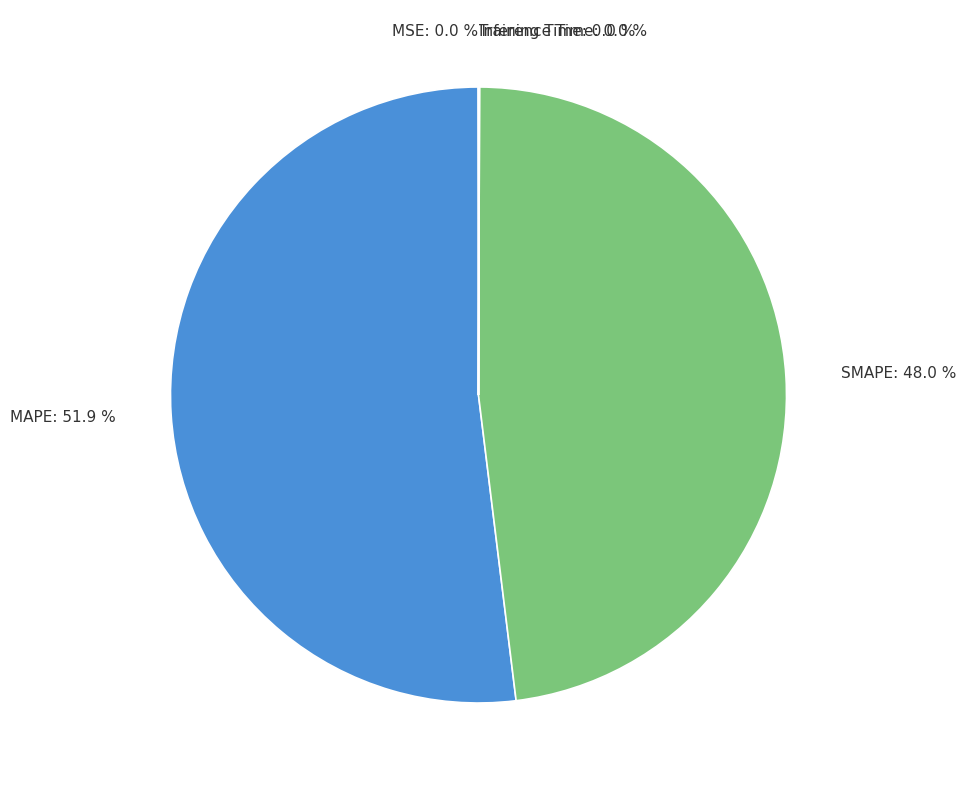

Does any single category account for the majority?

Yes